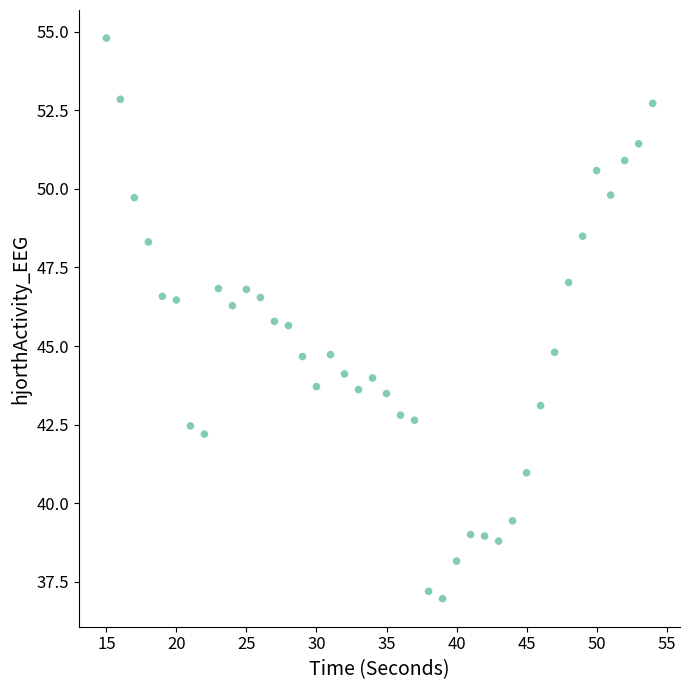

What is the range of X values (max minus min)?

39.0